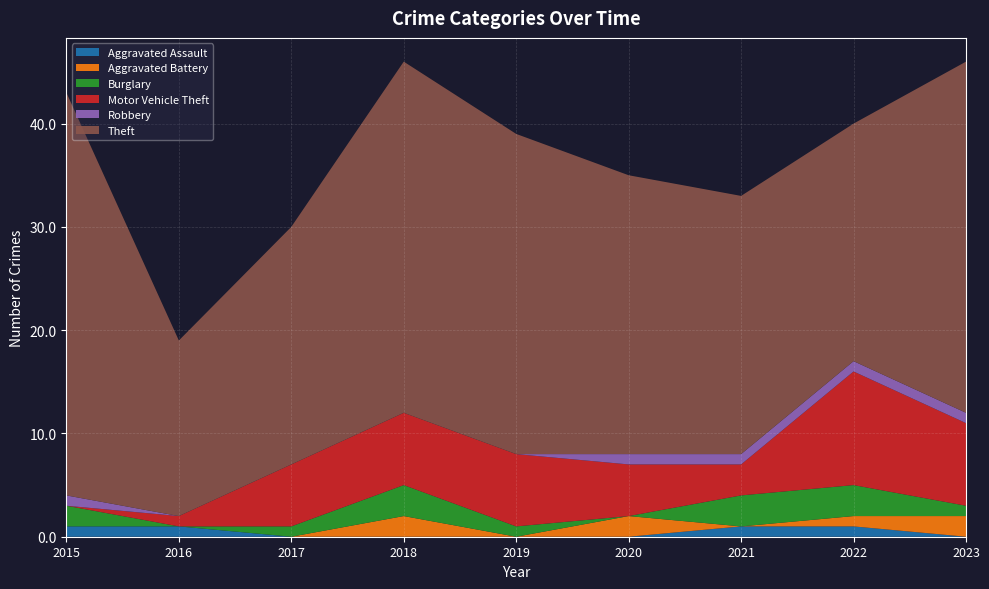

What is the total value across all series at 2017?

30